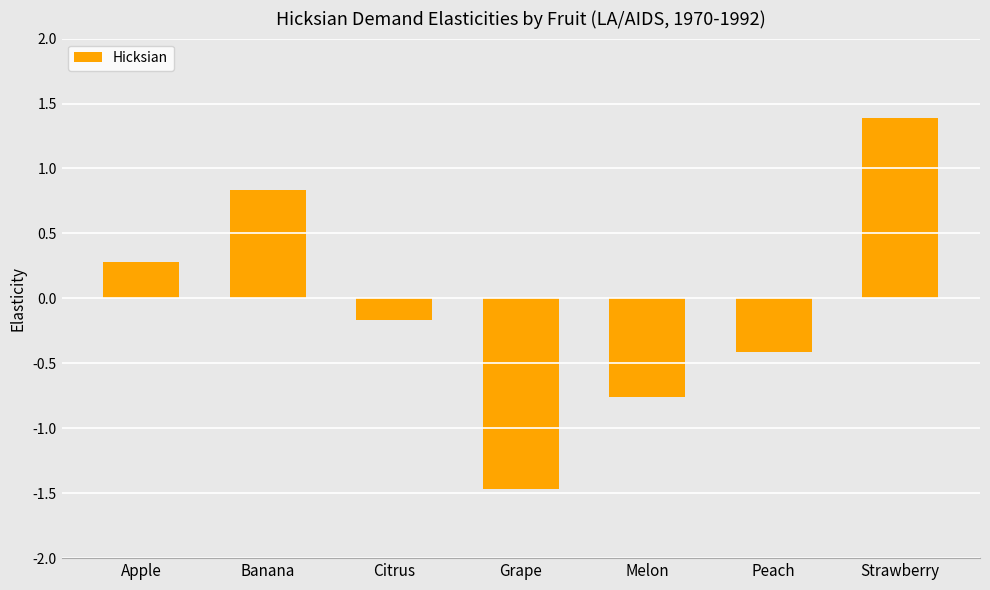

Where is the data nearest to the value 0?

Citrus